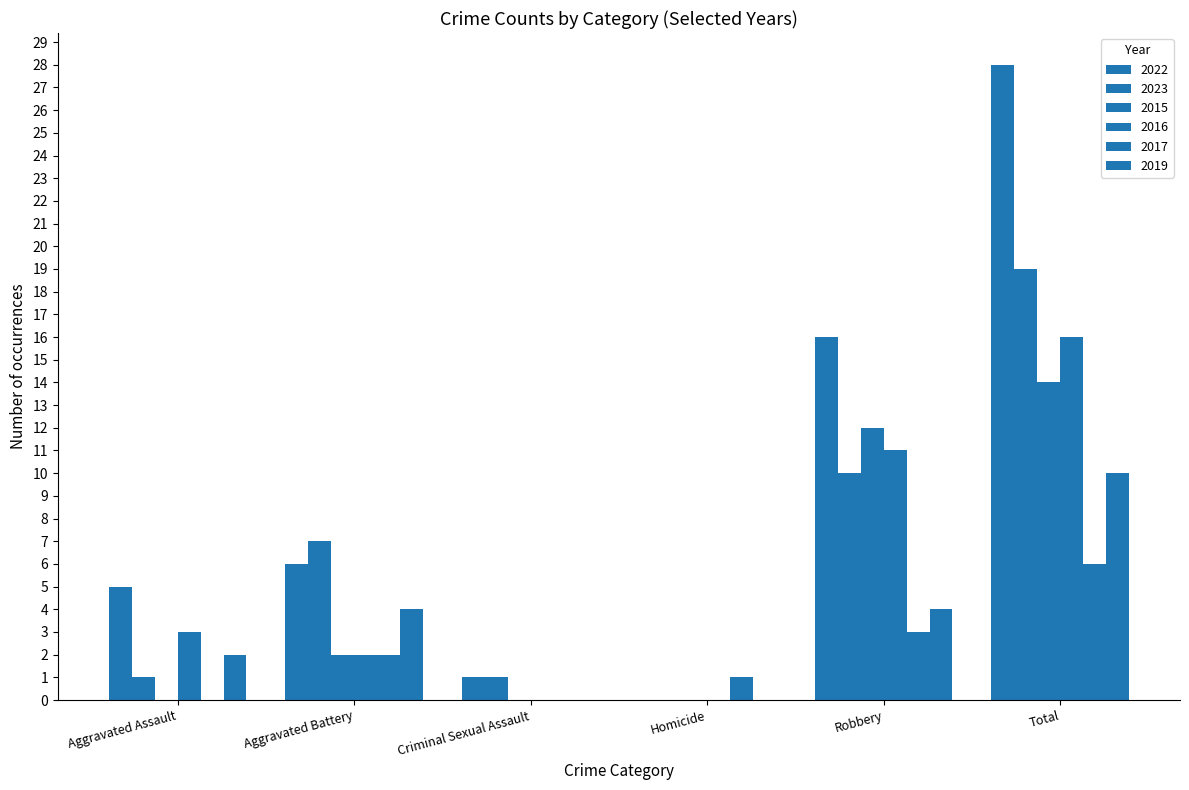

Count the number of data series in this chart.

6